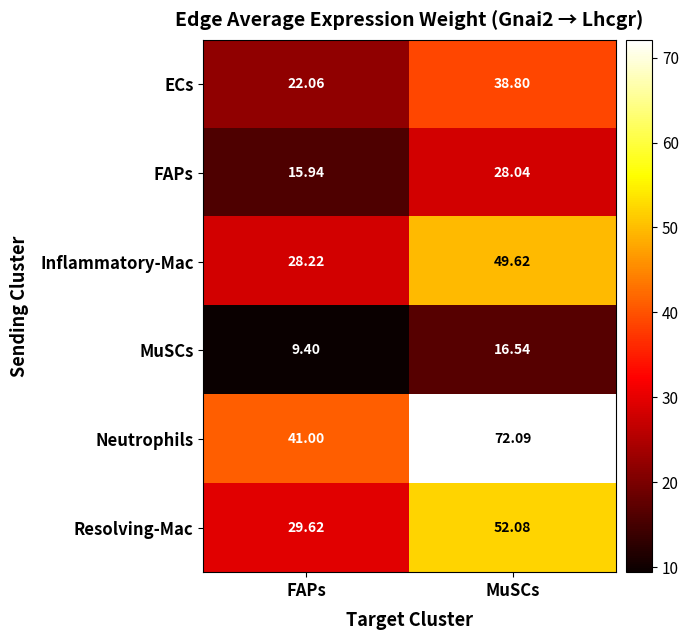

At which category does the chart reach its peak across all series?

MuSCs